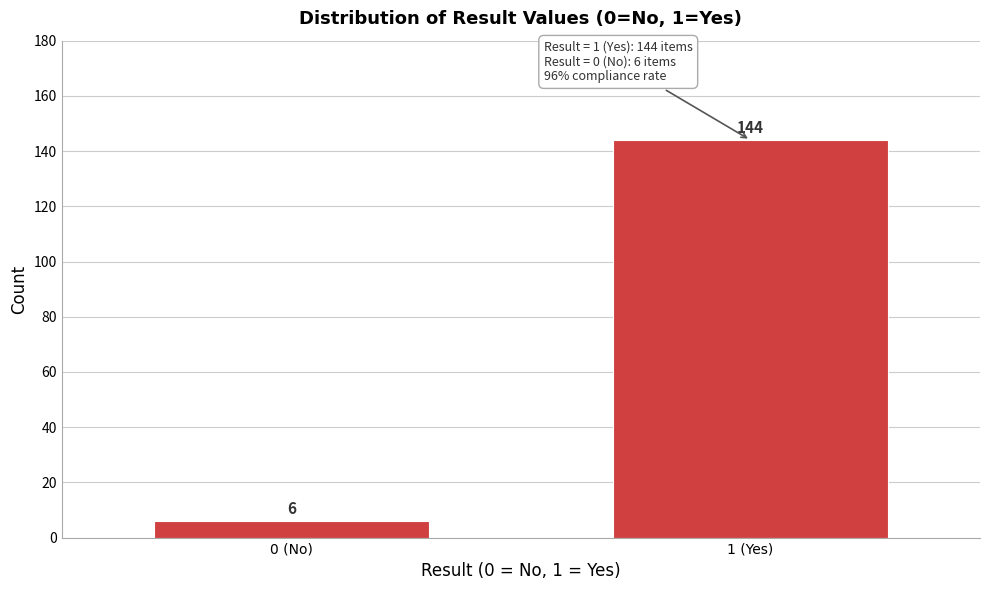

Reading left to right, extract all data points from this chart.

6	144